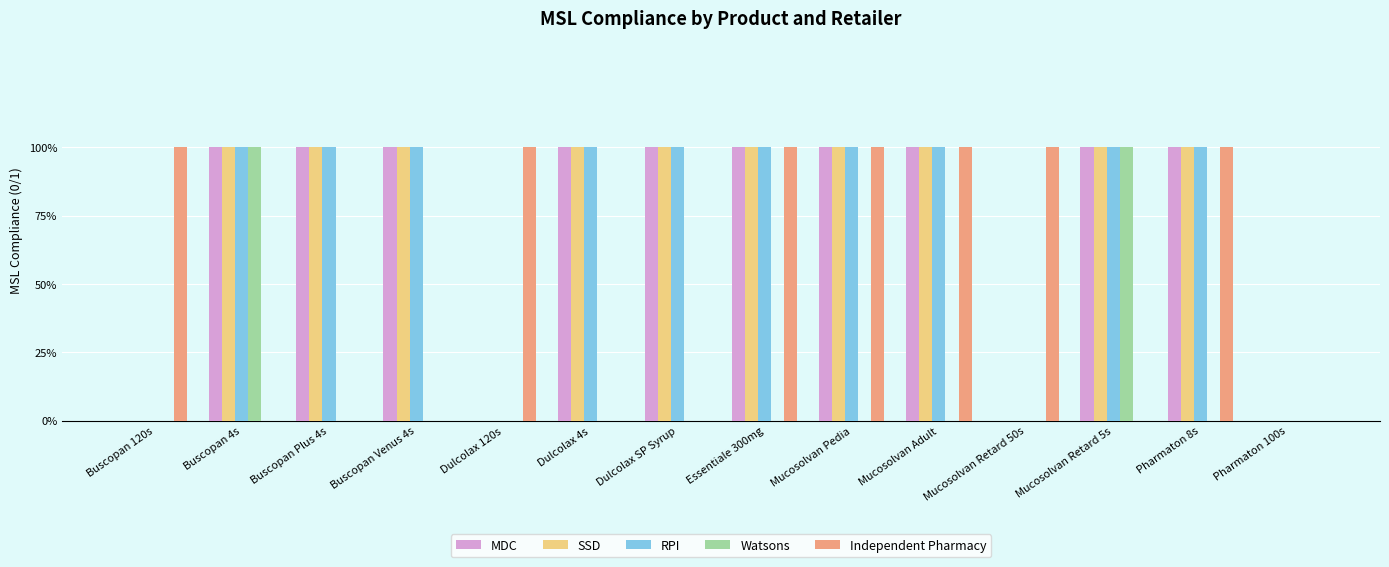

Which category has the highest value across all series?

Buscopan 4s